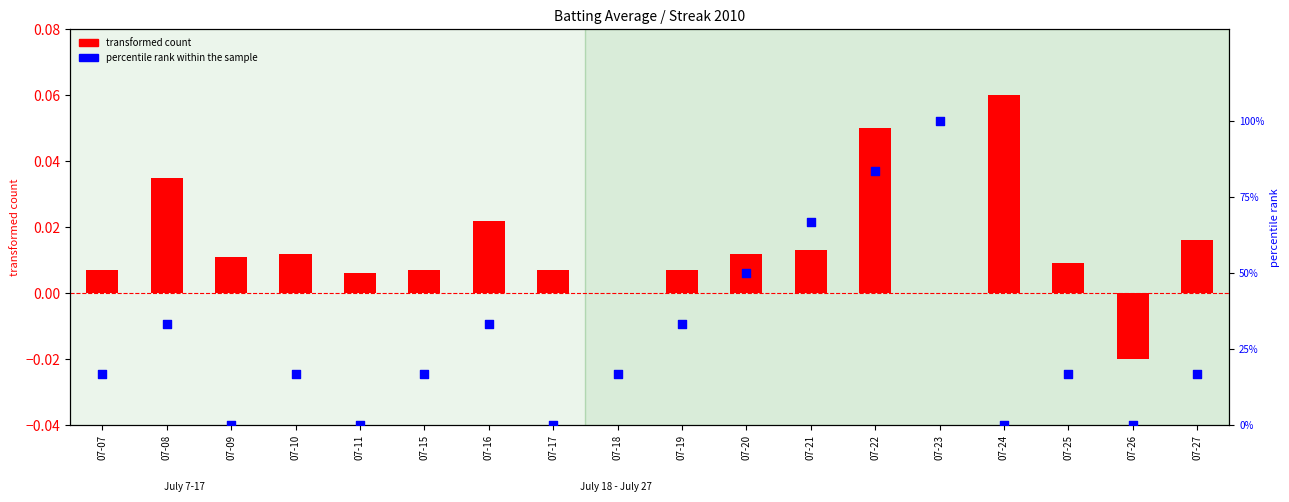

At how many categories does at least one series exceed 79?

2